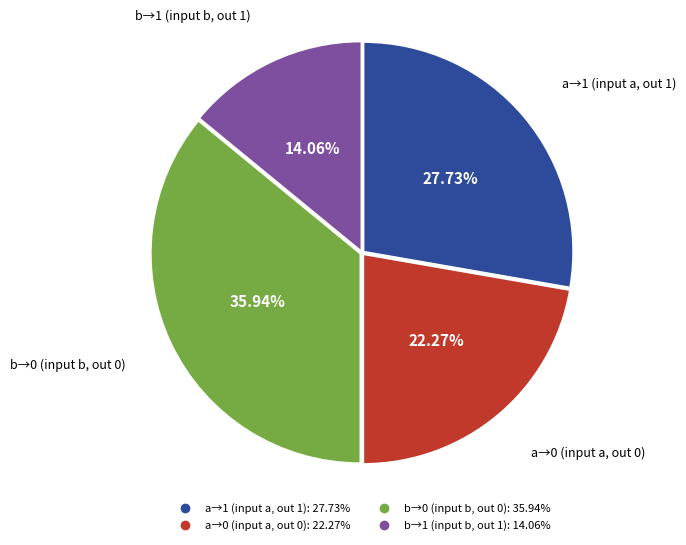

Is there any slice that represents more than half of the pie?

No